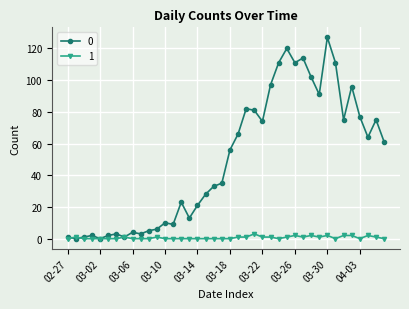

True or false: 0 has more than 1 interior local peaks.

True